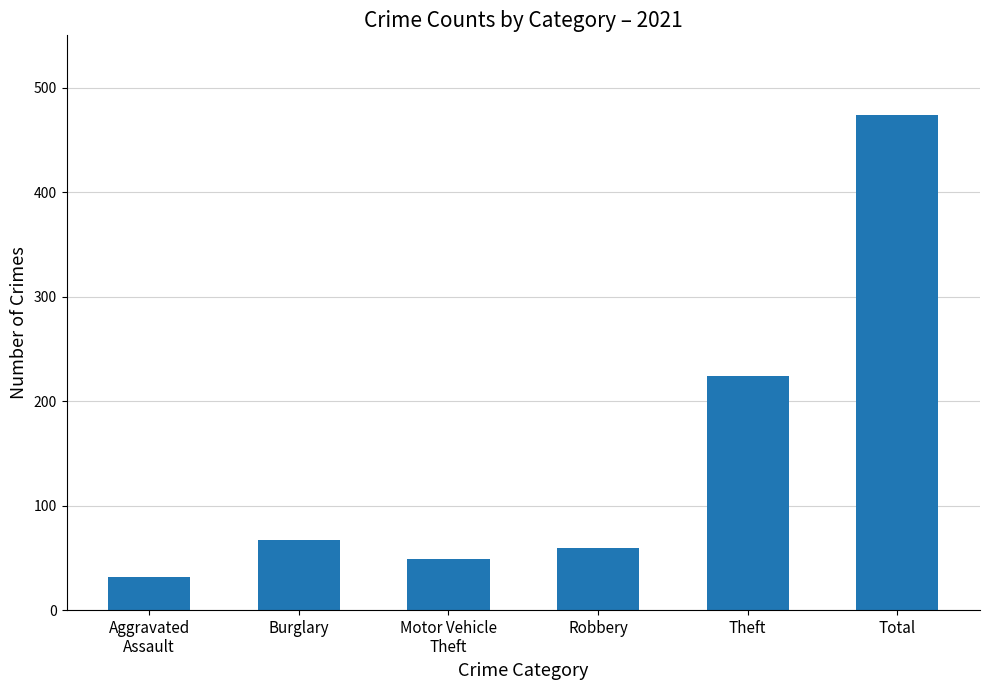

The chart shows a value of 474 at Total. True or false?

True